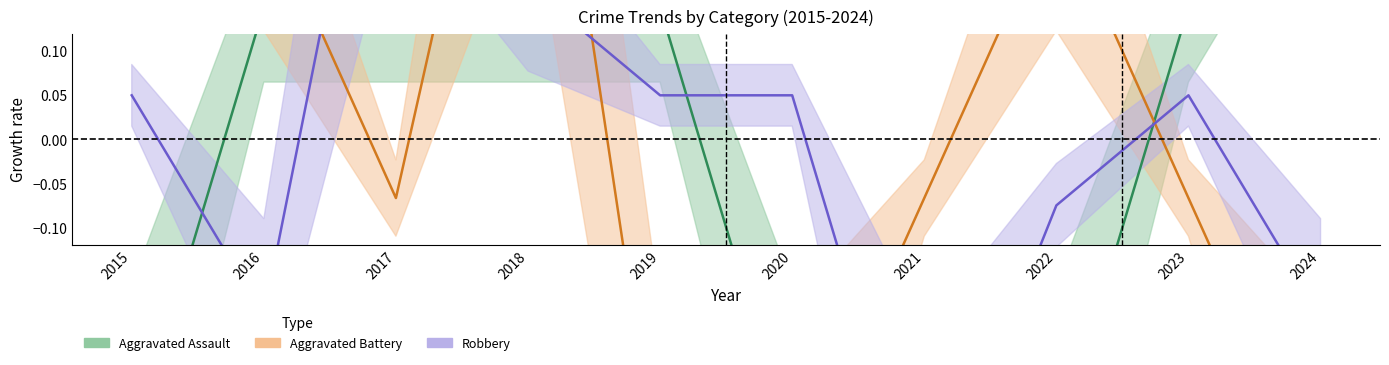

Rank the series by their maximum value, from highest to lowest.

Aggravated Assault, Aggravated Battery, Robbery